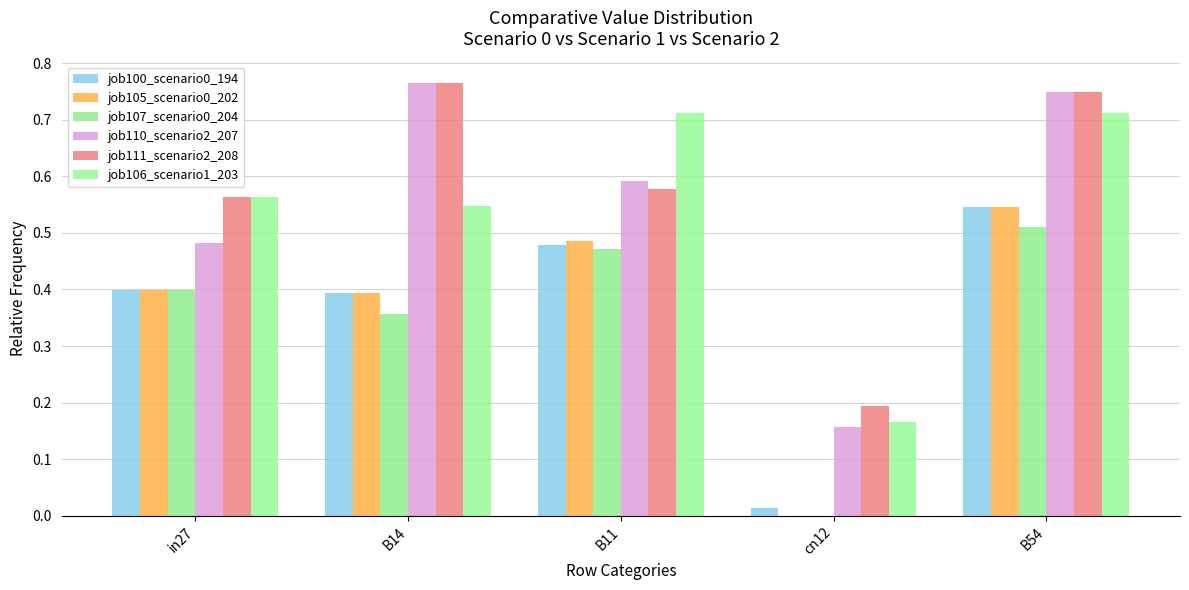

How many data points in job107_scenario0_204 are above 0?

4